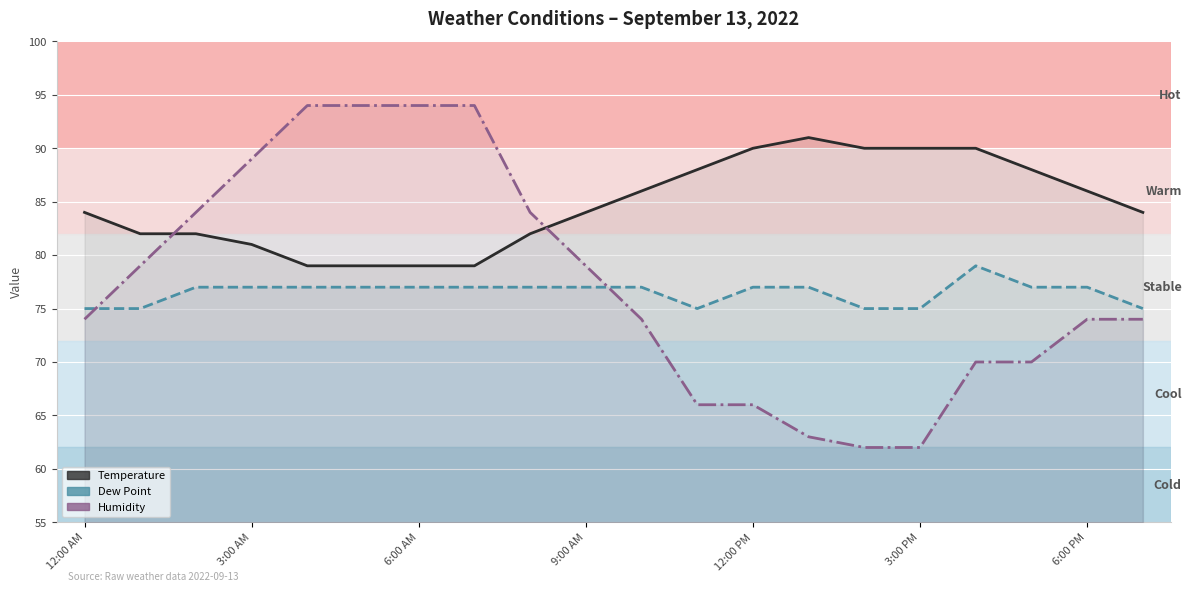

What are all the series names shown in the legend?

Temperature, Dew Point, Humidity